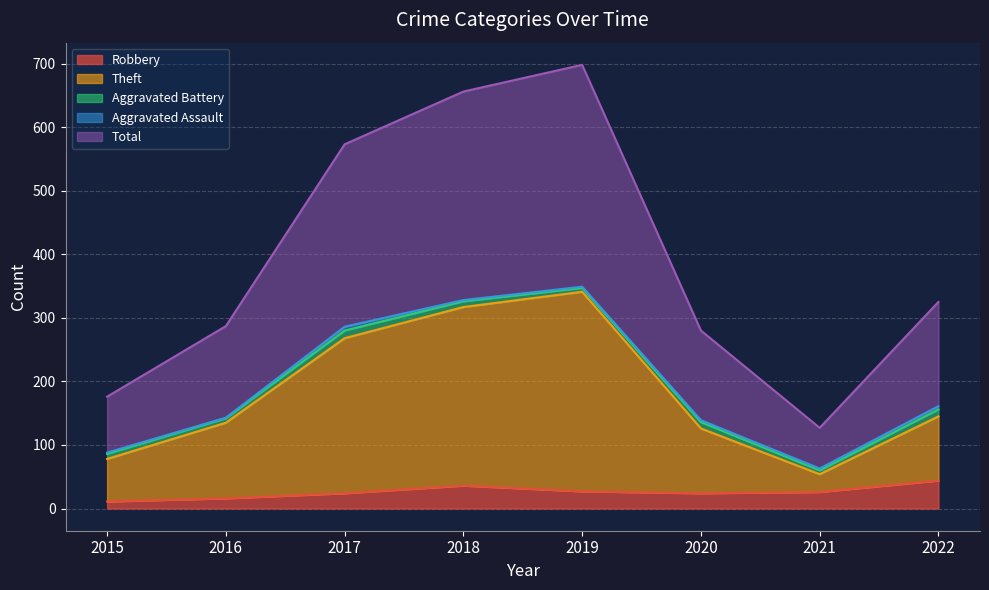

Is it true that Robbery equals 24 at 2020?

True